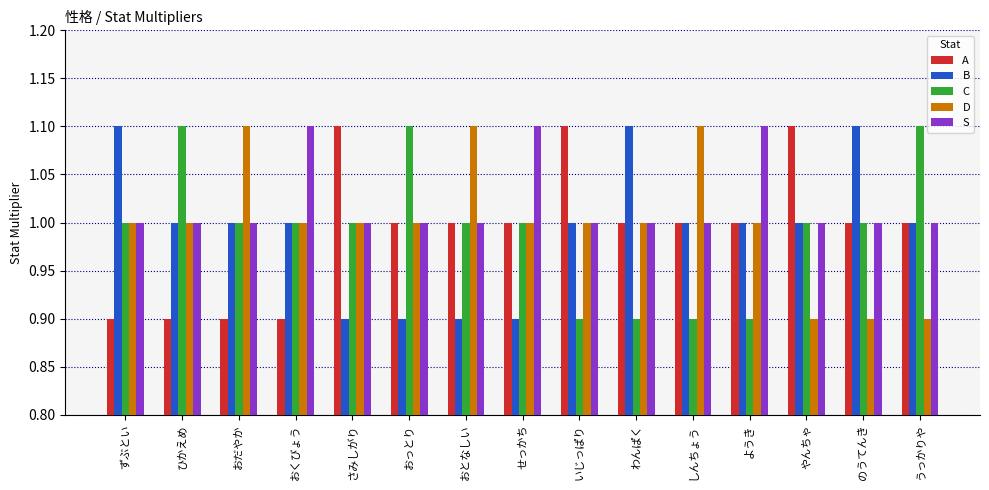

Are the bars horizontal?

No